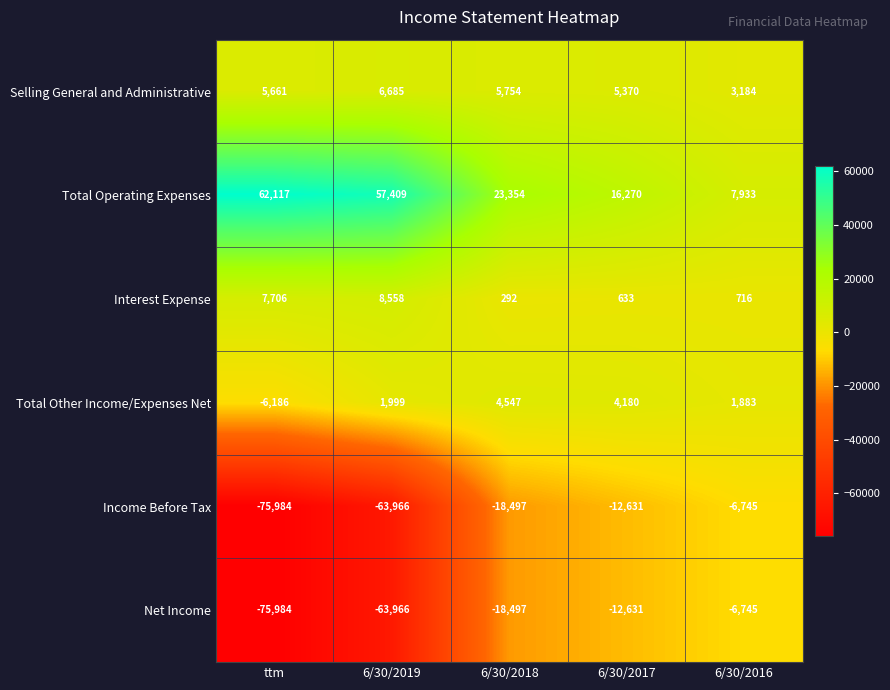

What is the difference between the highest and lowest values at ttm?

138101